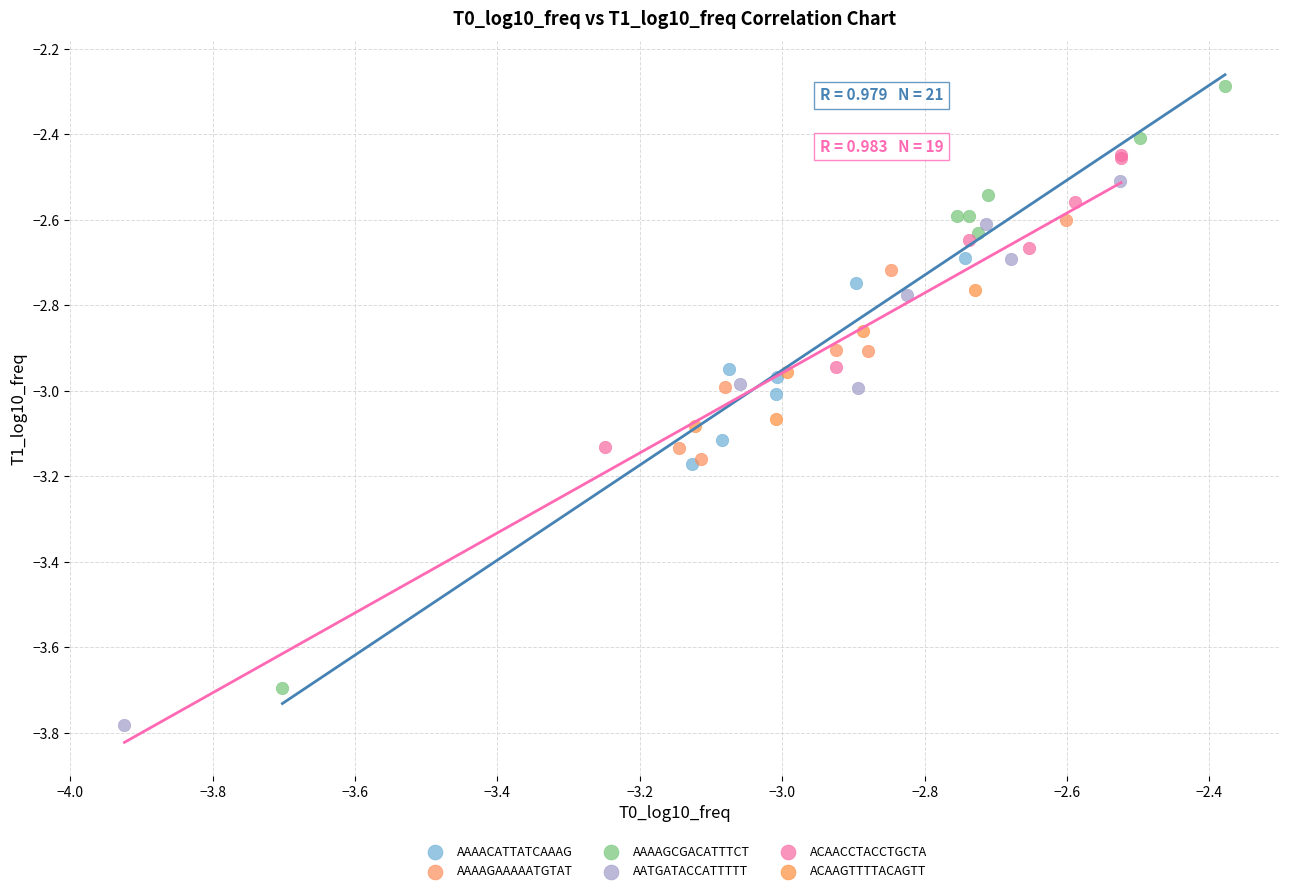

Which series reaches the maximum Y coordinate?

AAAAGCGACATTTCT